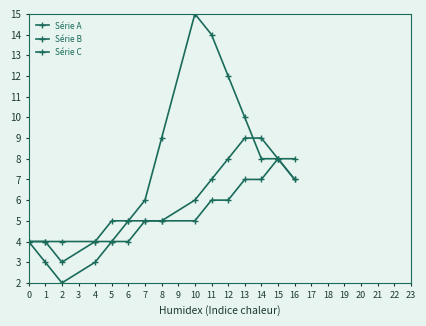

Where is the first local minimum for Série C?

2